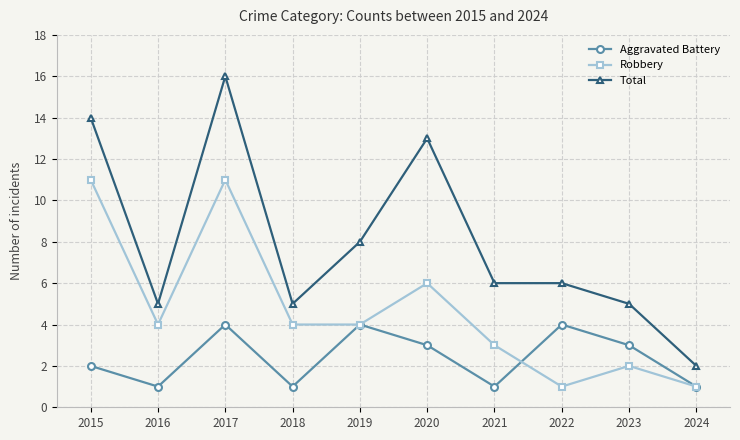

What is the difference between the maximum and minimum values in the Total series?

14